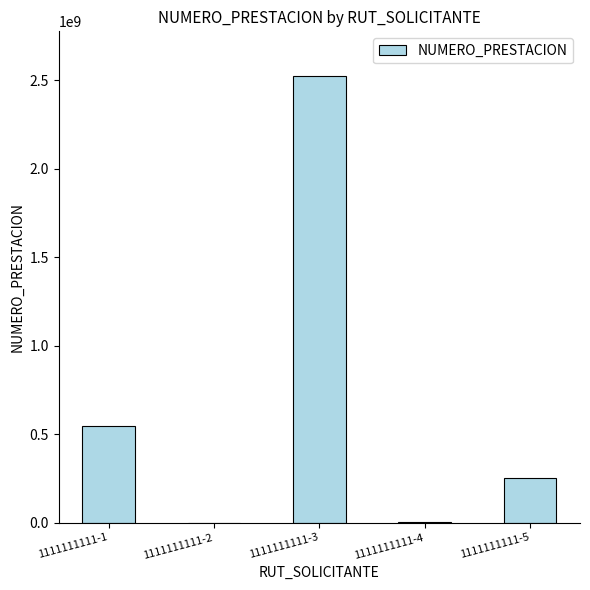

What is the maximum value shown in the chart?

2525252525